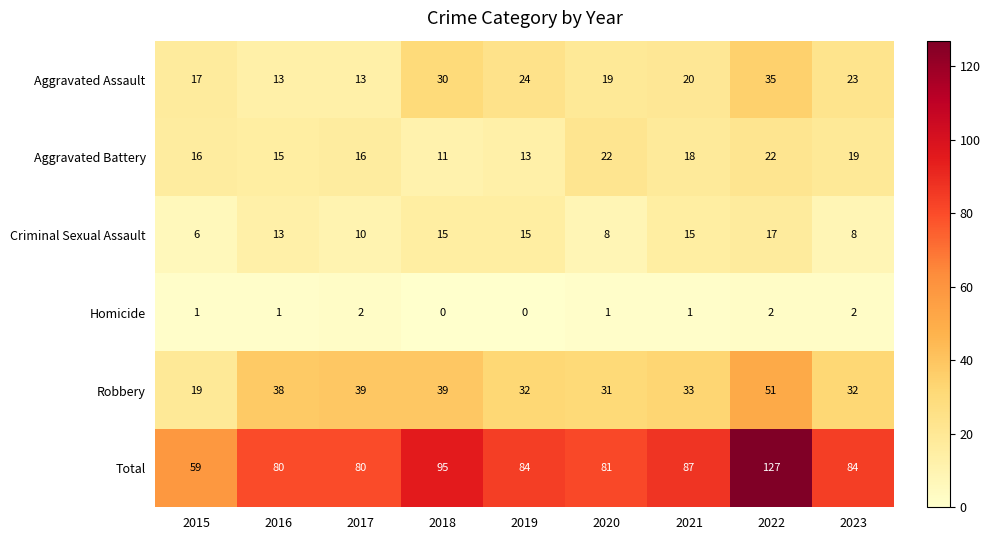

What is the total value across all series at 2022?

254